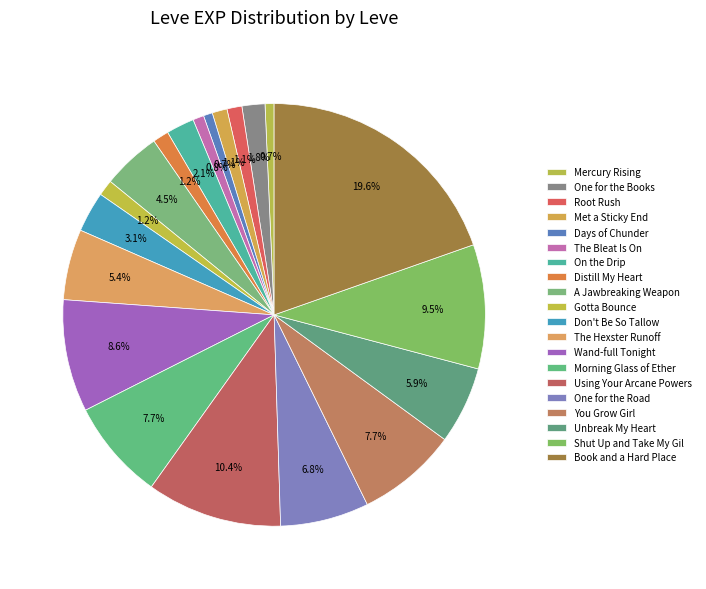

To the nearest percent, what is the combined percentage of Unbreak My Heart and Gotta Bounce?

7%